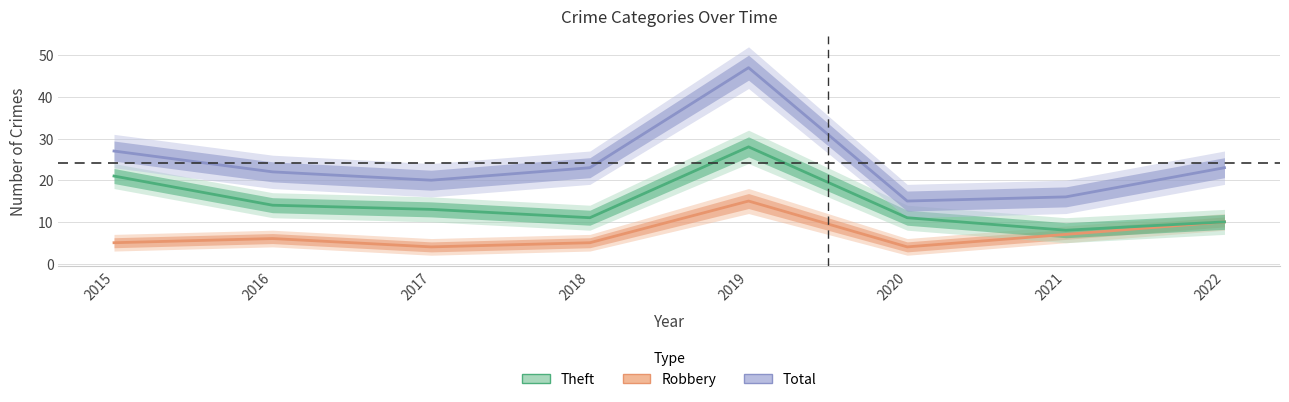

The value of Robbery at 2019 is 15. True or false?

True